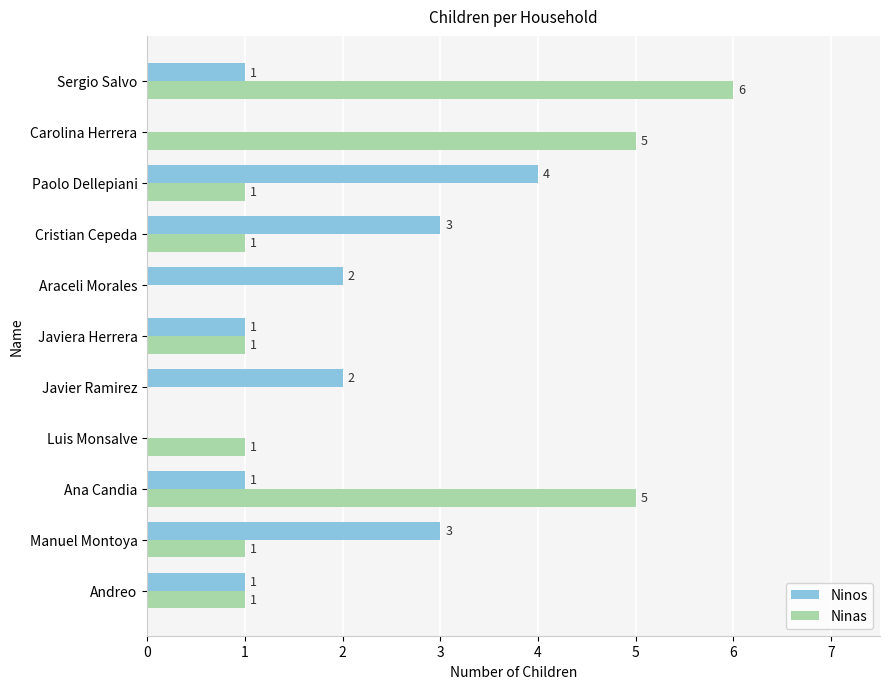

What is the average value of the Ninas series?

2